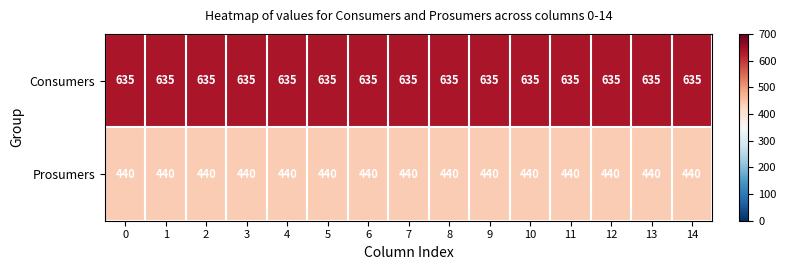

What value does the Consumers series have at 13?

635